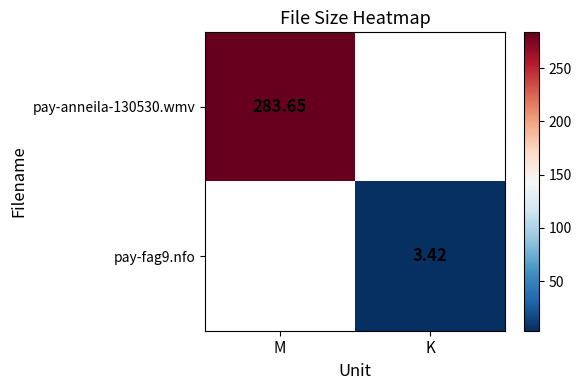

Which series has the widest spread of values?

pay-anneila-130530.wmv